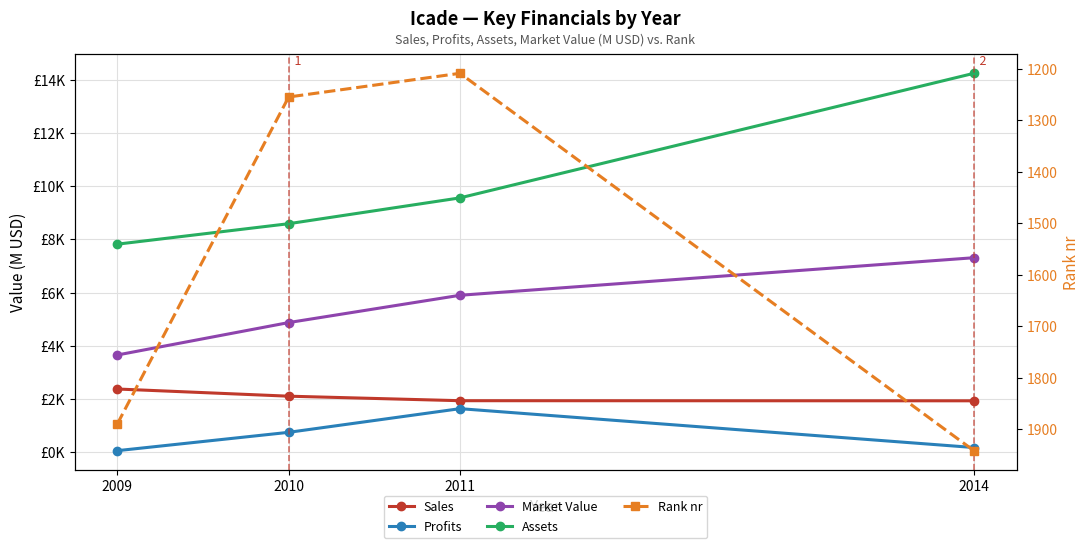

What are all the series names shown in the legend?

Sales, Profits, Market Value, Assets, Rank nr